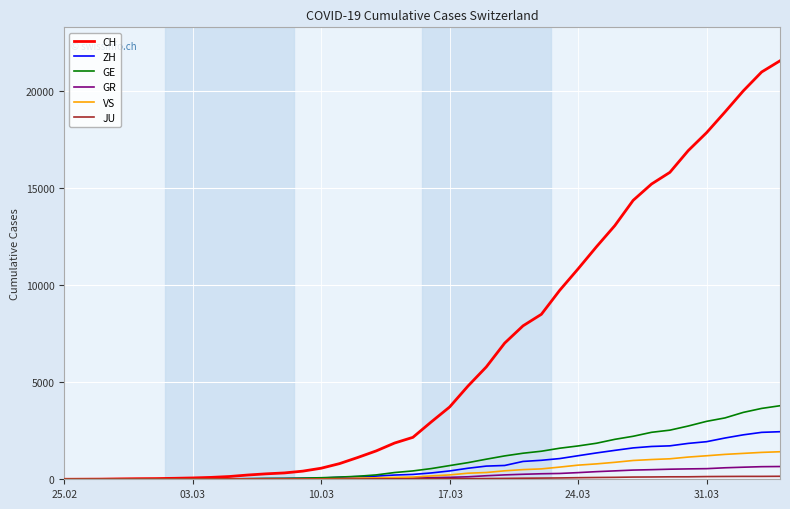

Which series has the largest total across all categories?

CH